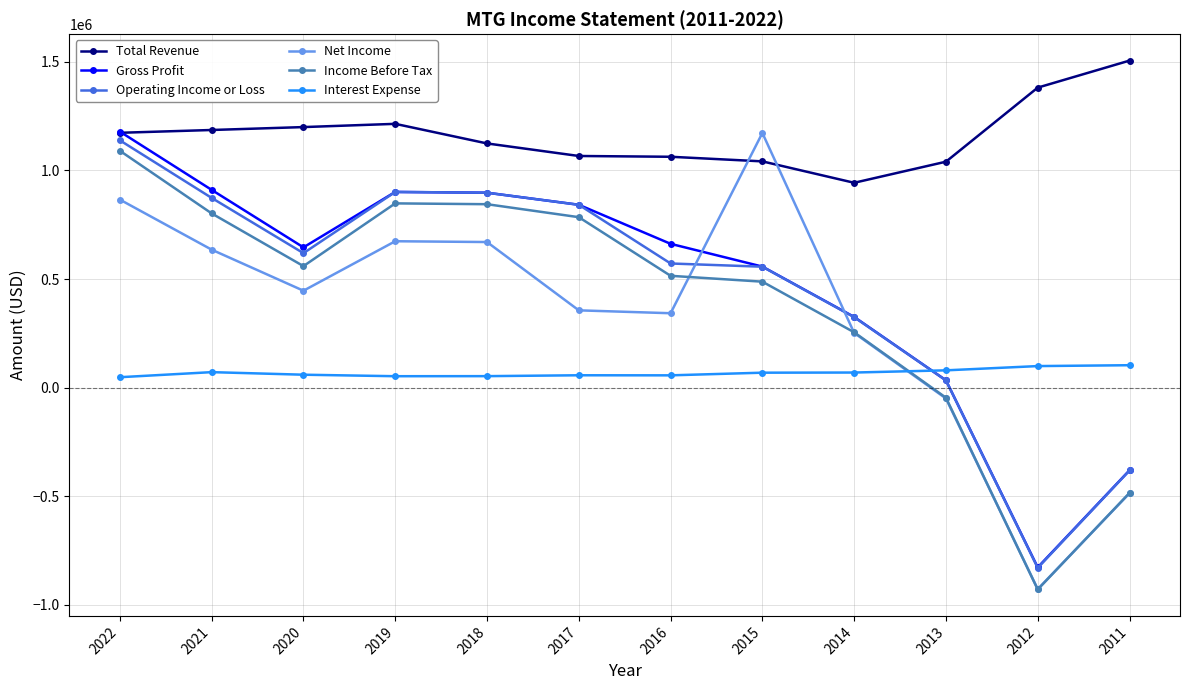

What is the difference between the highest and lowest values at 2012?

2309300